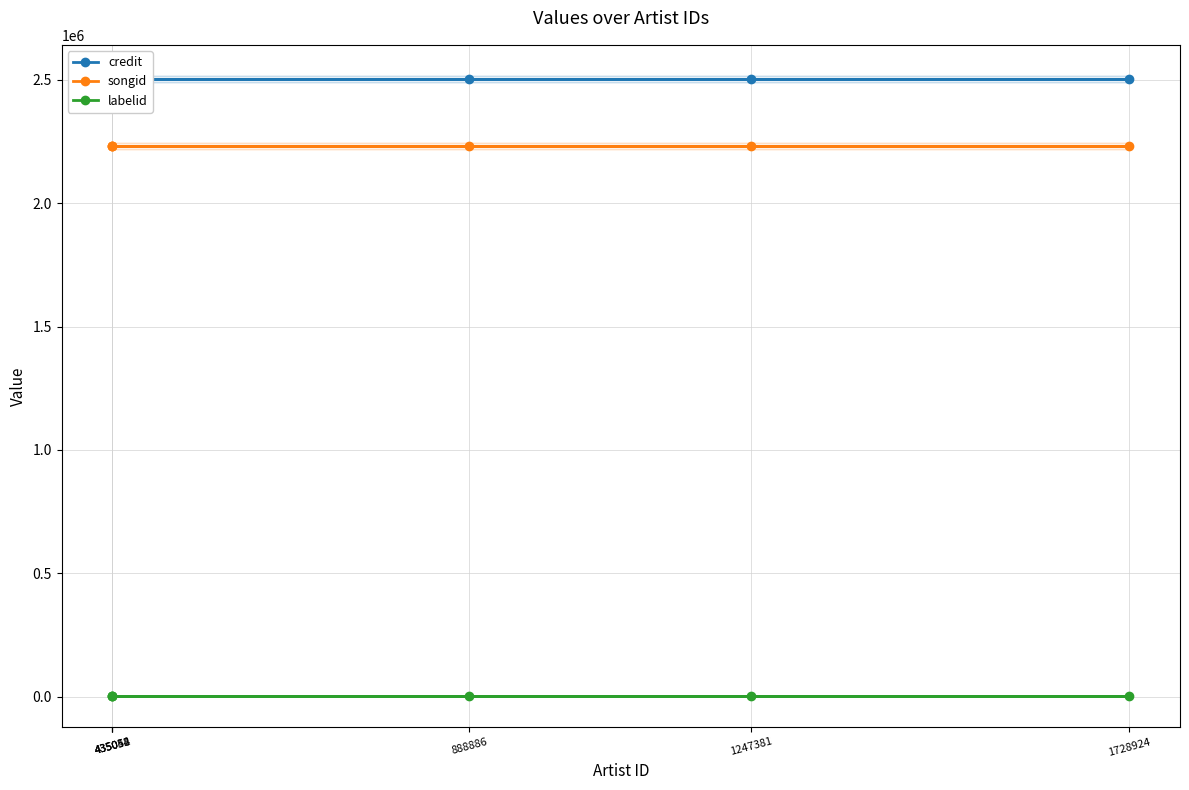

List the series in order of their peak value, lowest first.

labelid, songid, credit